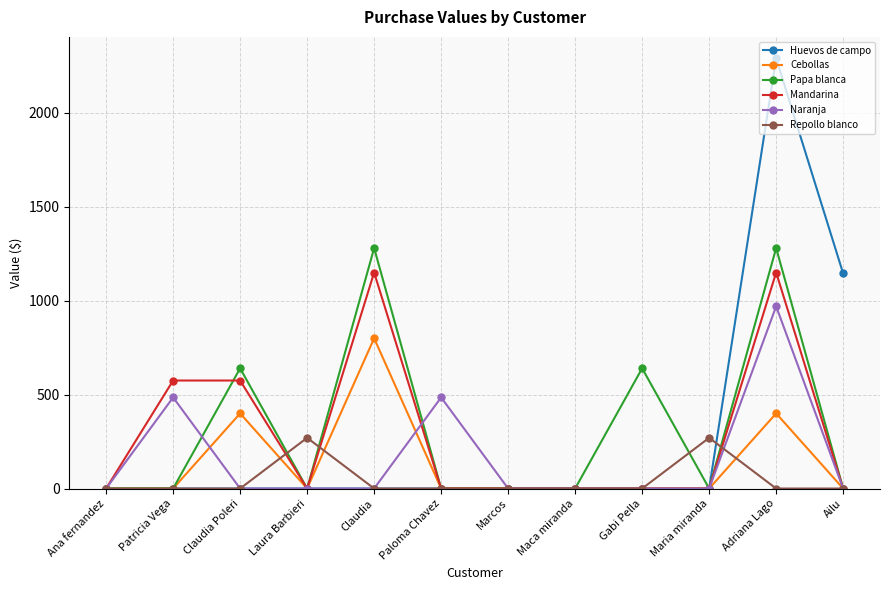

Reading left to right, transcribe all the data shown in this chart.

Huevos de campo: 0	0	0	0	0	0	0	0	0	0	2290	1145
Cebollas: 0	0	400	0	800	0	0	0	0	0	400	0
Papa blanca: 0	0	640	0	1280	0	0	0	640	0	1280	0
Mandarina: 0	575	575	0	1150	0	0	0	0	0	1150	0
Naranja: 0	485	0	0	0	485	0	0	0	0	970	0
Repollo blanco: 0	0	0	270	0	0	0	0	0	270	0	0